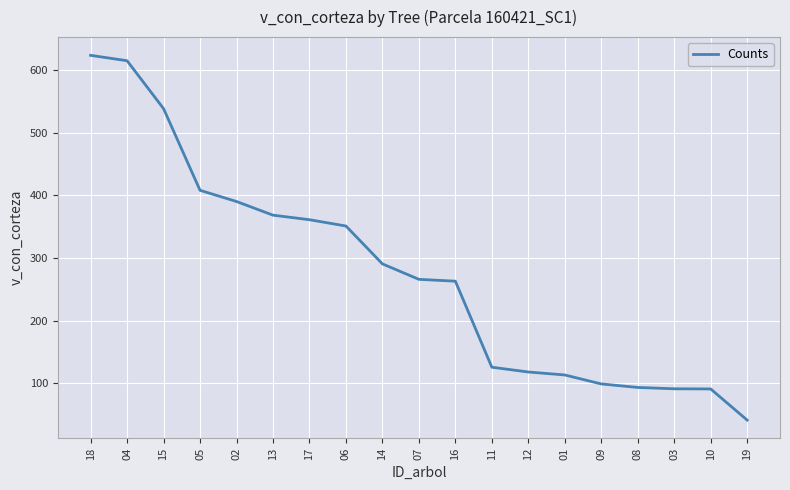

What is the sum of the values at 10 and 19?

131.9